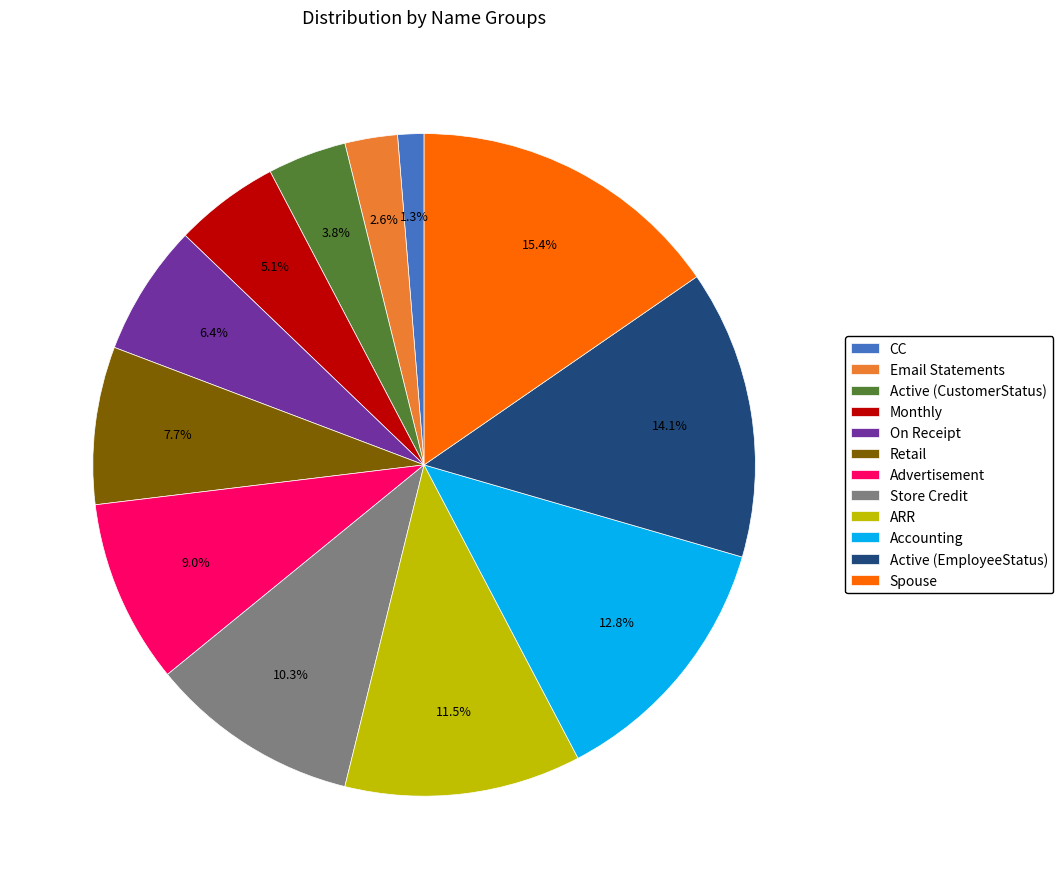

How many slices are in this pie chart?

12